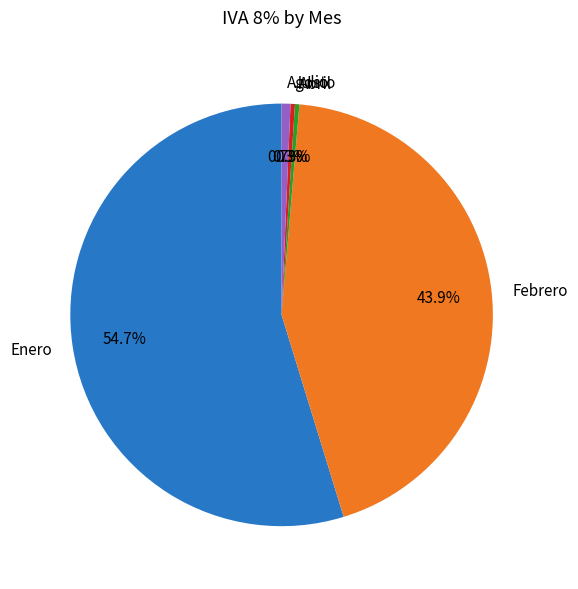

Which slice is the largest?

Enero